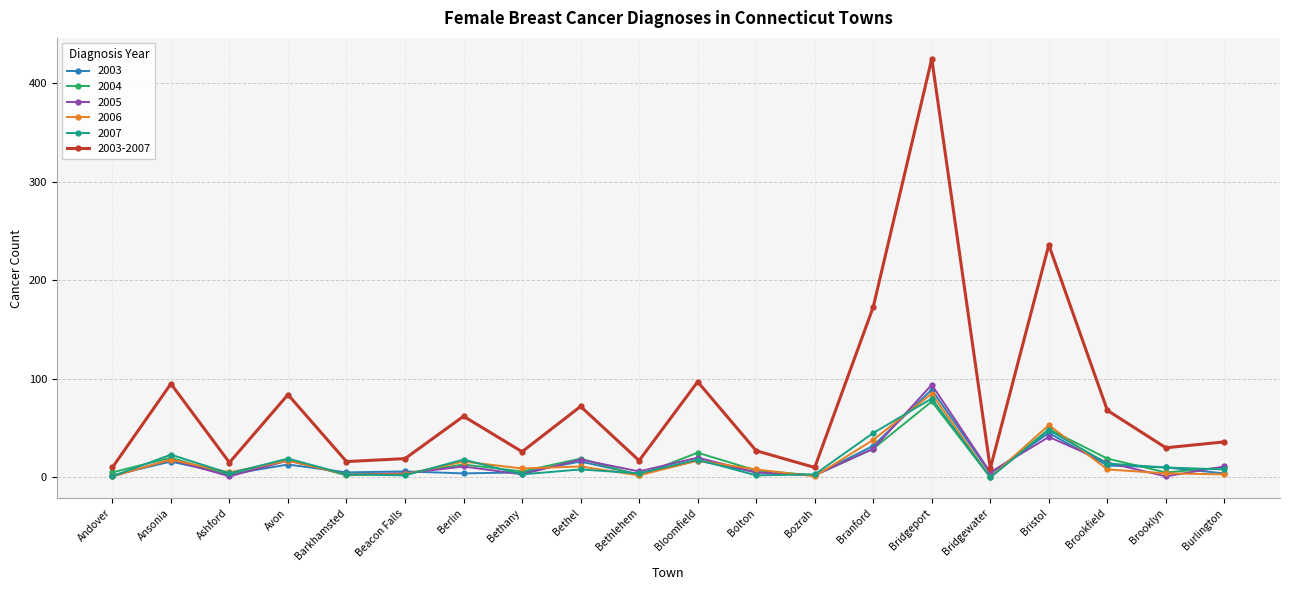

What is the label of the 18th point from the right?

Ashford